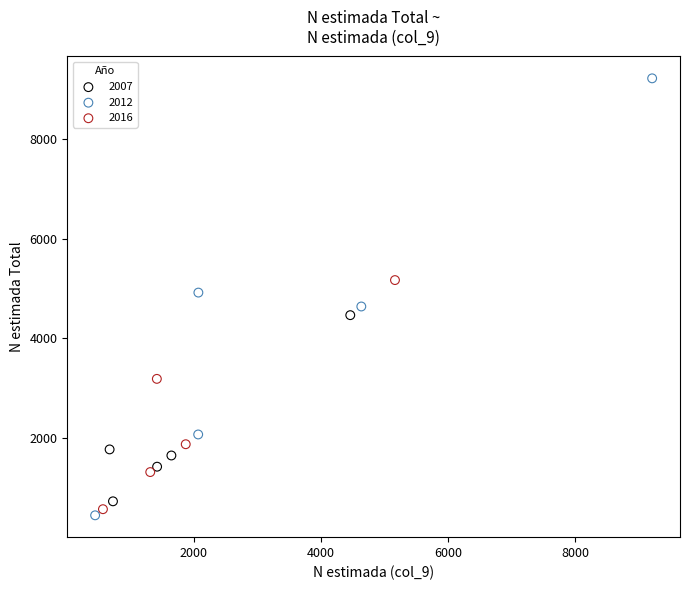

Which series contains the highest Y value?

2012